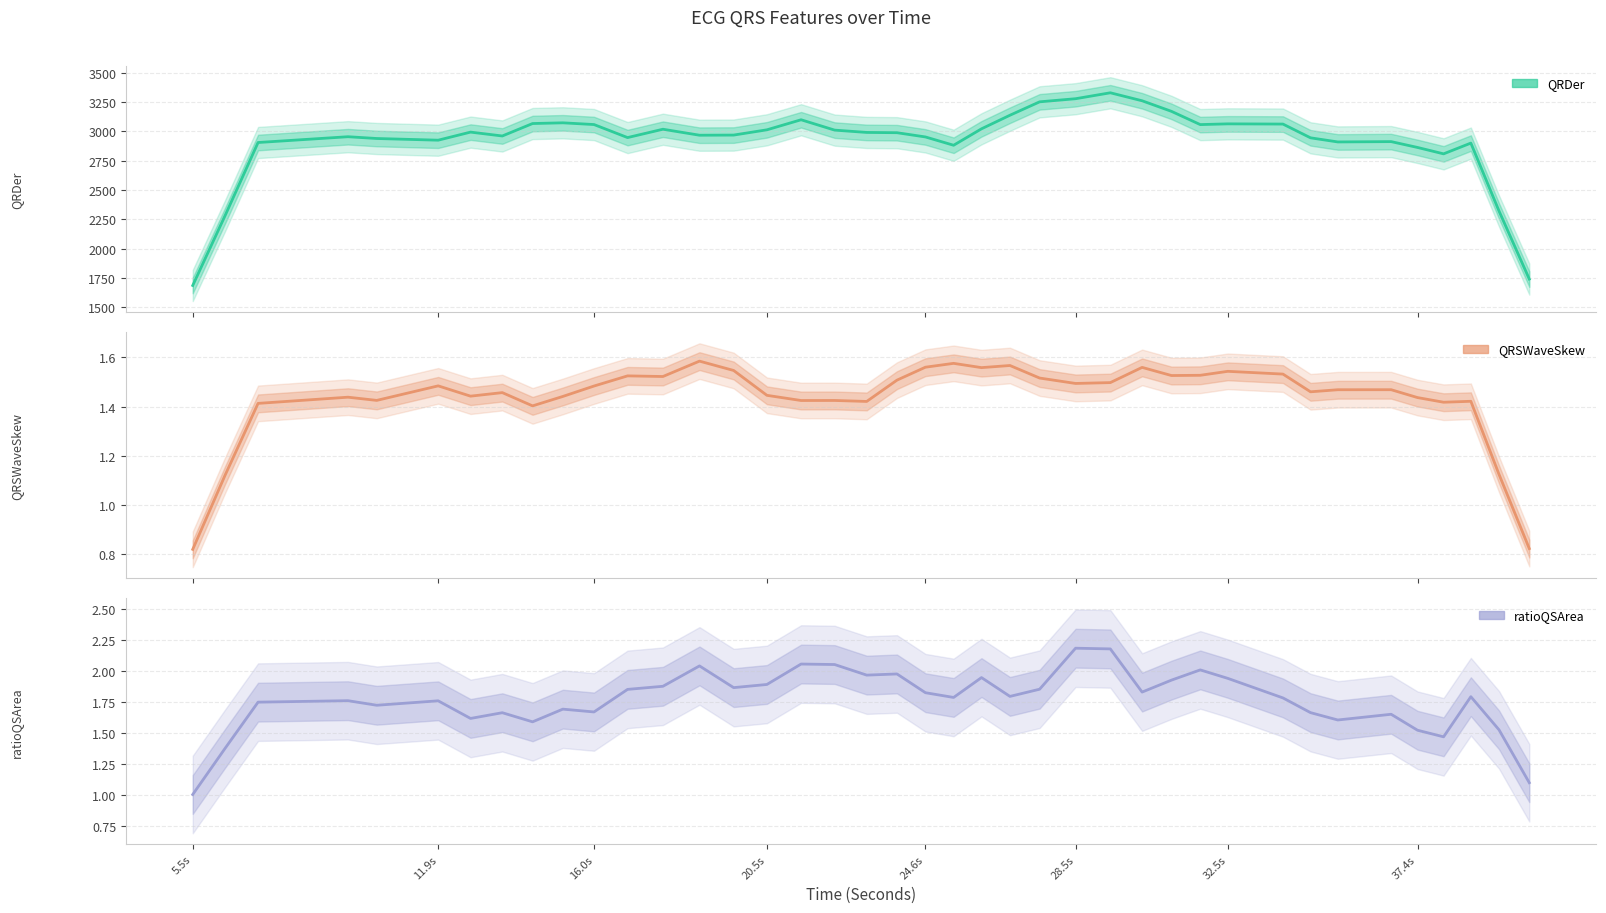

What is the difference between the second highest and minimum values in the QRDer_ECG series?

1591.6